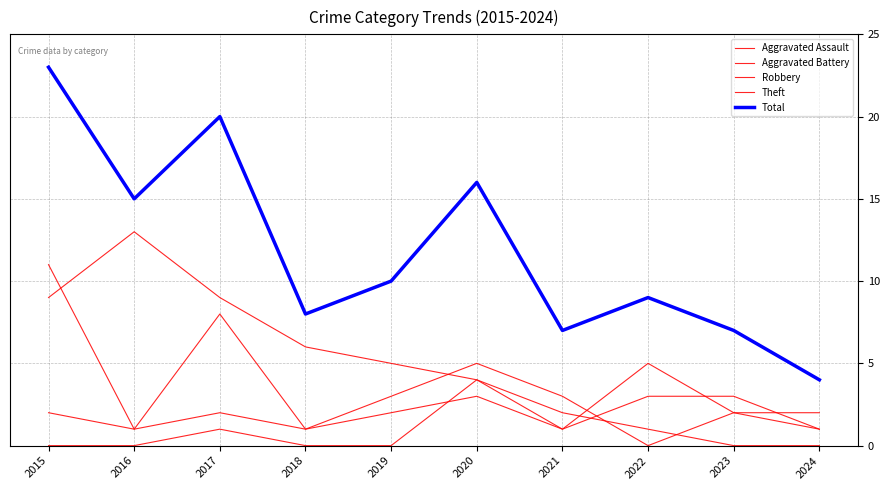

What is the sum of the Robbery values at 2018 and 2019?

4